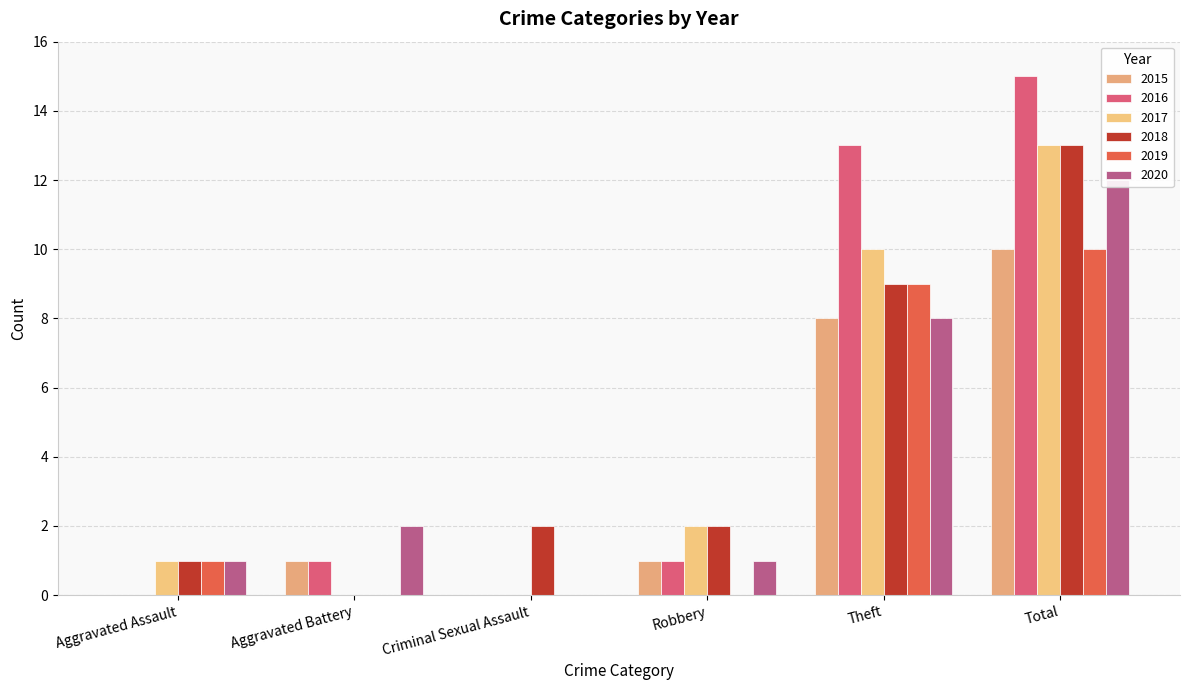

At which category is the sum across all series the highest?

Total